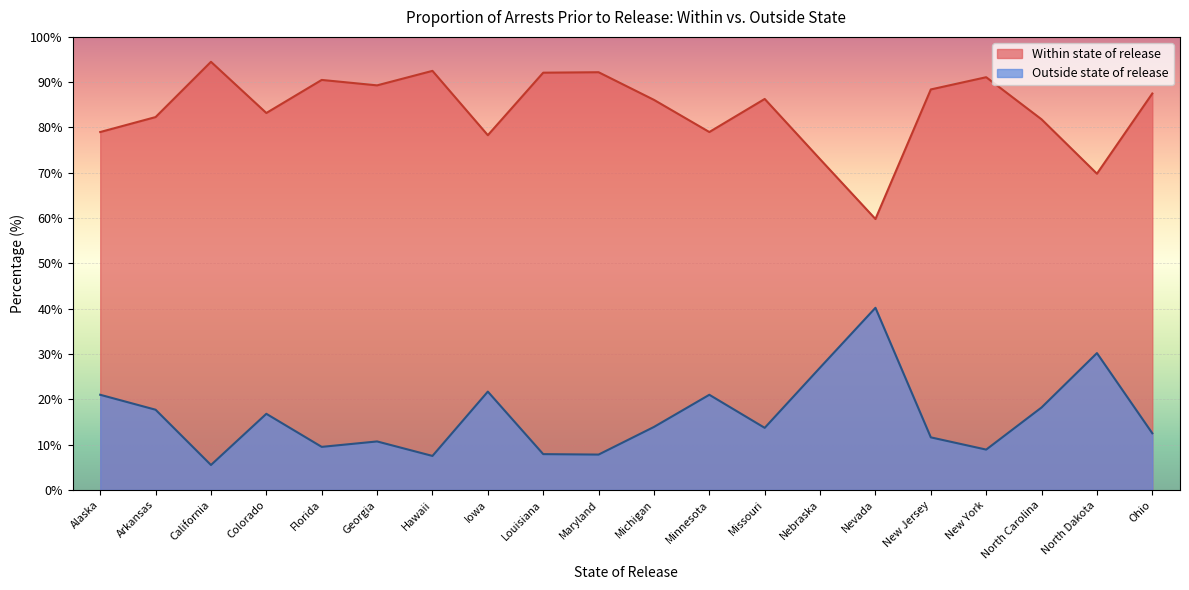

What is the total value across all series at Hawaii?

100.0